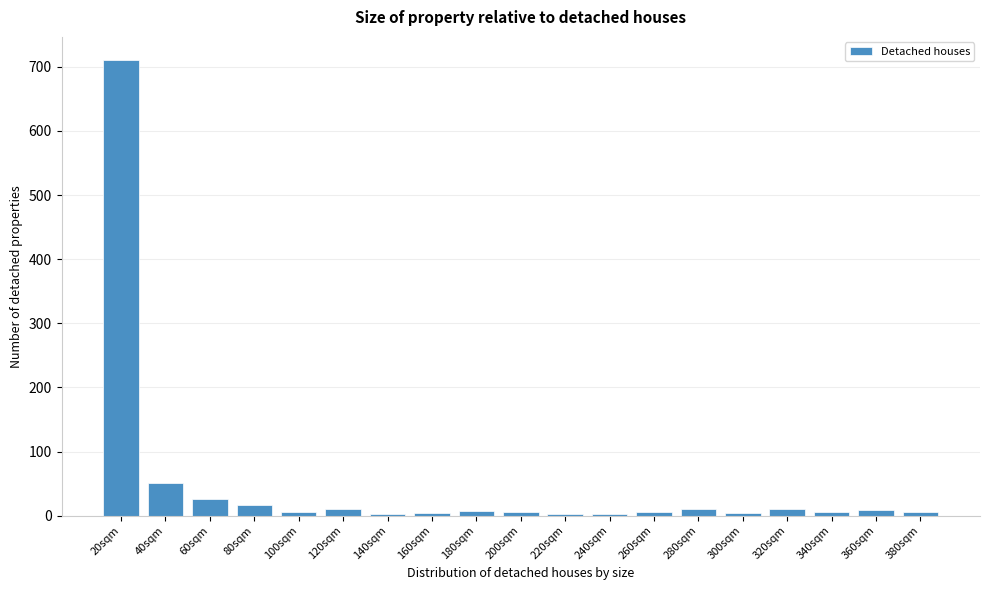

Where is the data nearest to the value 356?

40sqm